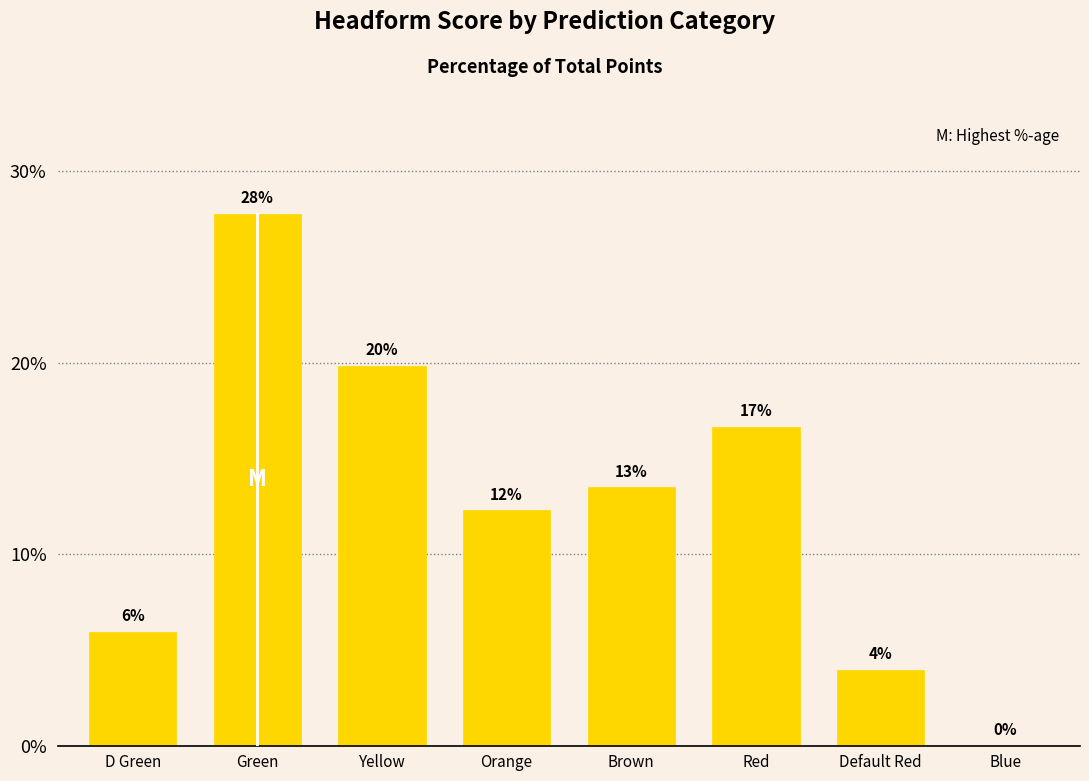

Rank the categories by value from highest to lowest.

Green, Yellow, Red, Brown, Orange, D Green, Default Red, Blue